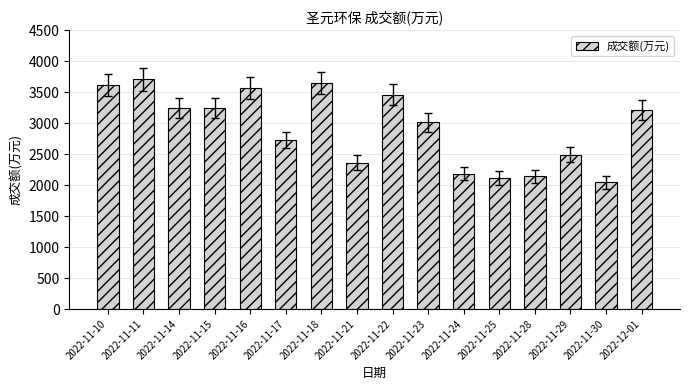

Approximately how many times larger is the value at 2022-11-11 compared to 2022-11-22?

1.1